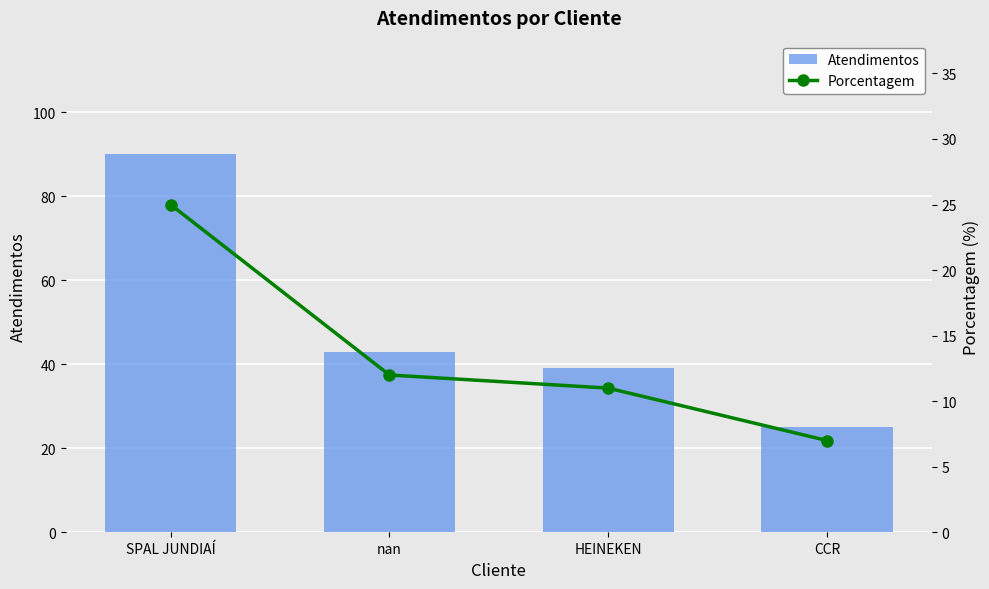

How many values in the Atendimentos series are below 43?

2